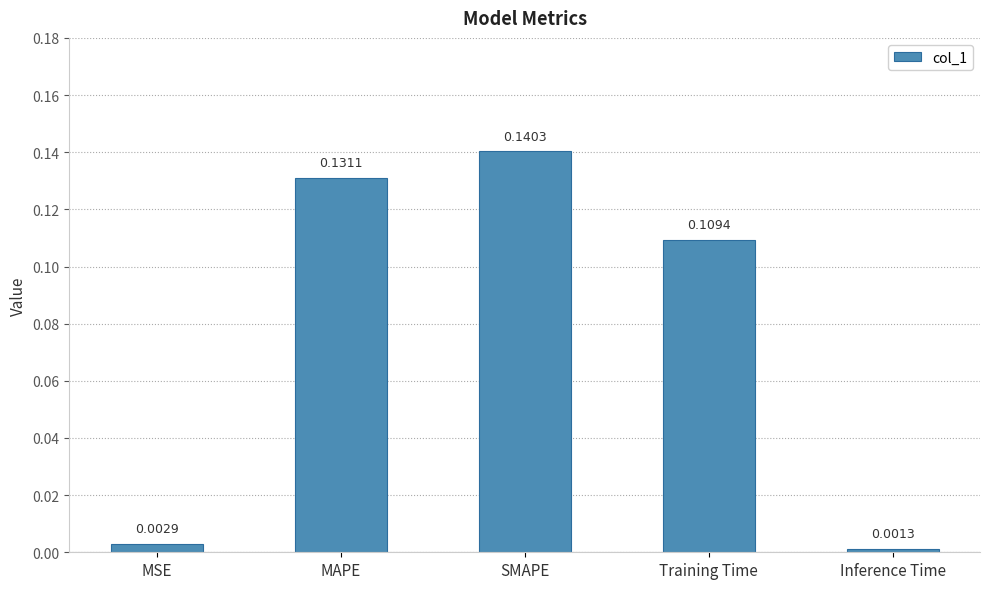

List the labels in order of value, smallest first.

Inference Time, MSE, Training Time, MAPE, SMAPE